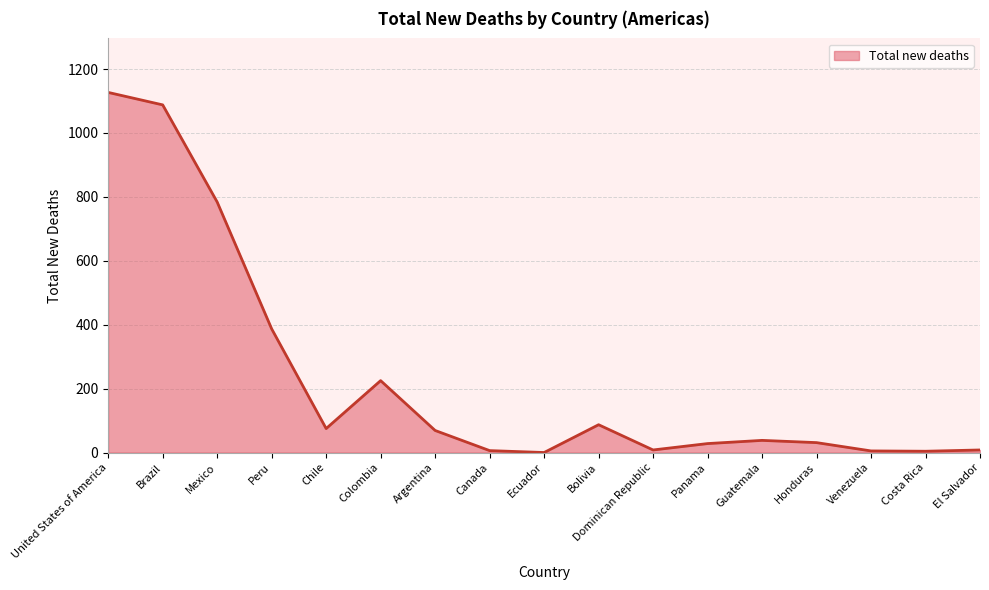

Approximately how many times larger is the value at Brazil compared to Bolivia?

12.5